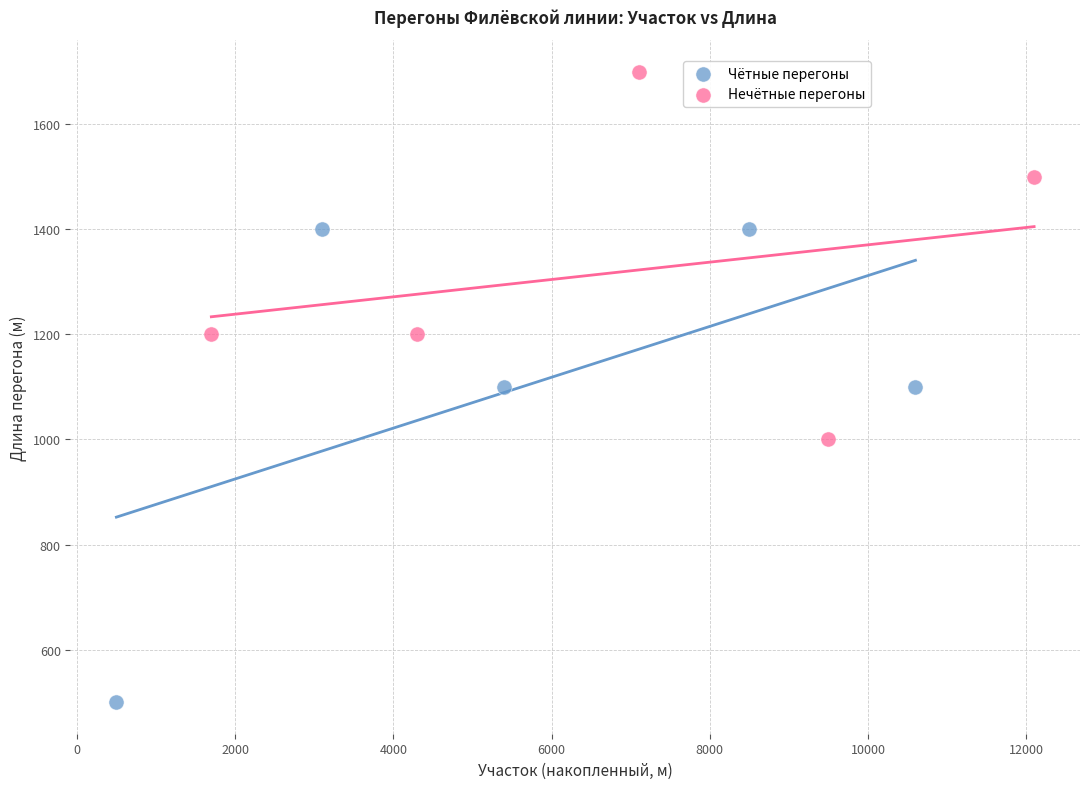

Which series has the largest Y range (max minus min)?

Чётные перегоны